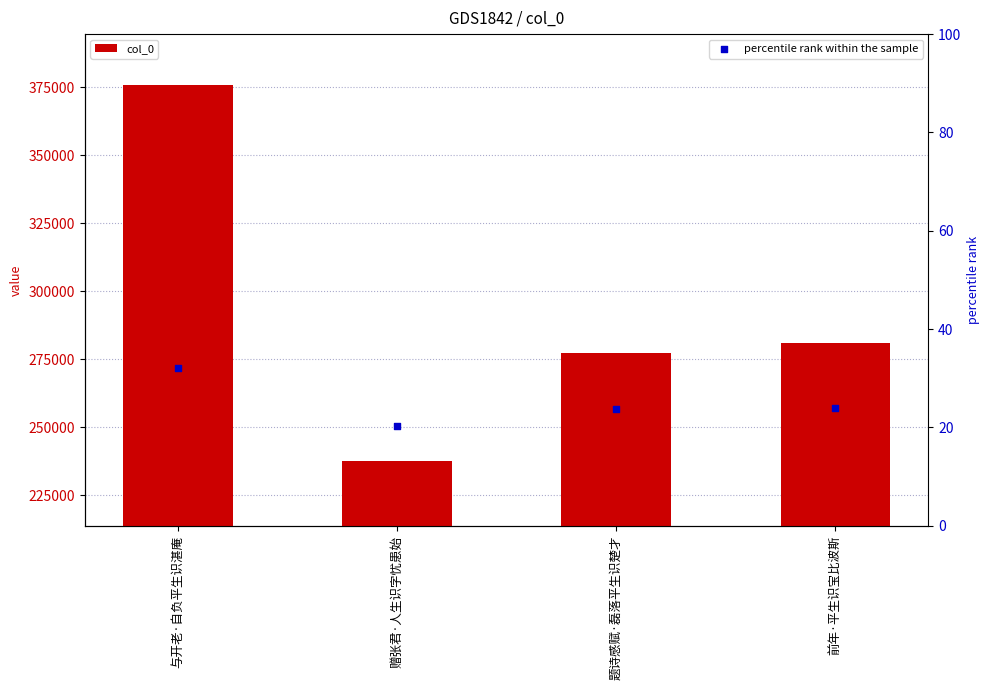

Which series contains the lowest Y value?

percentile rank within the sample